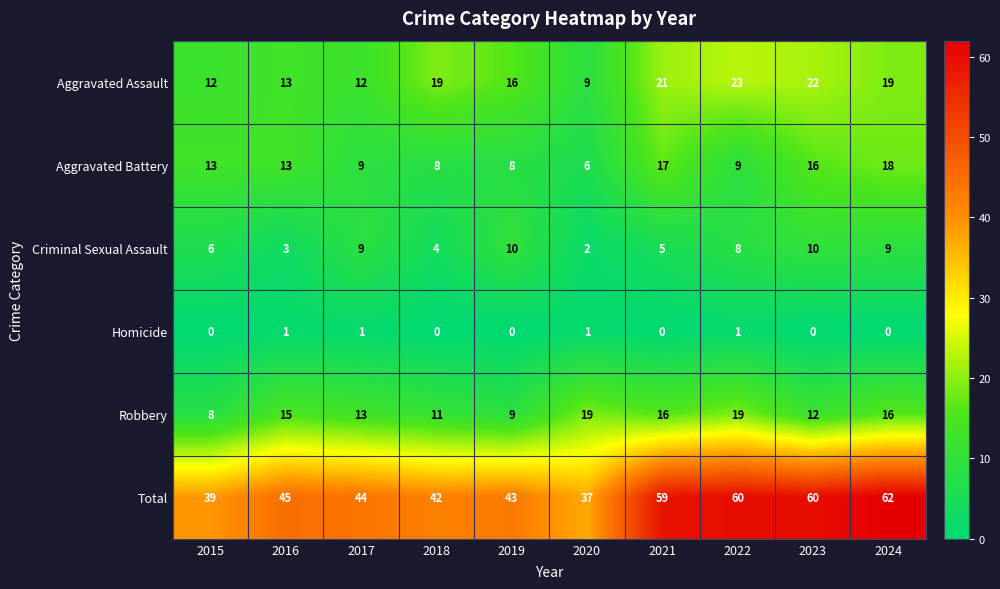

At how many categories does at least one series exceed 49?

4